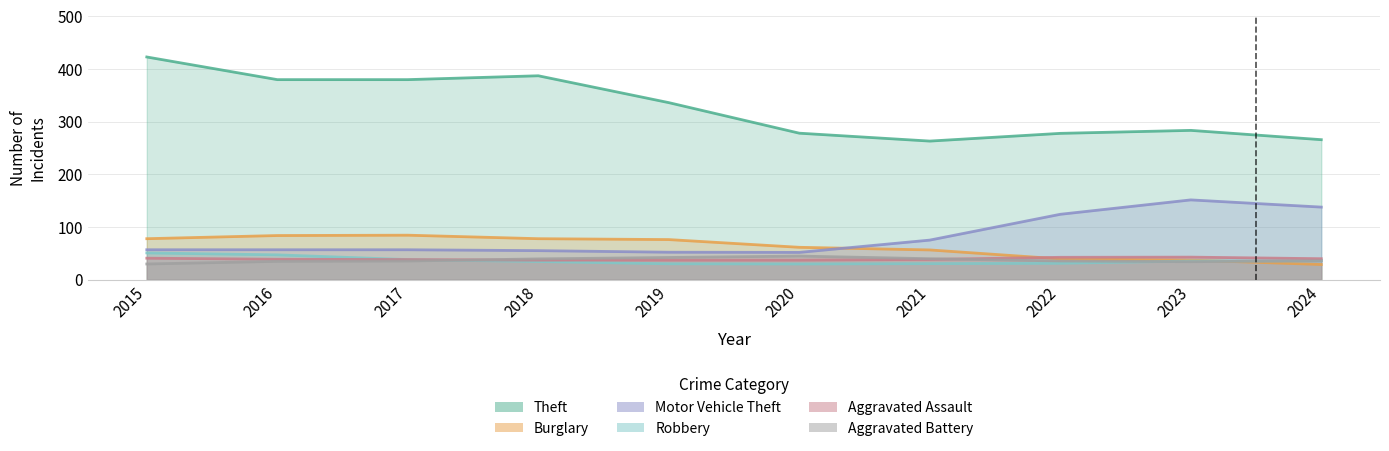

Between 2022 and 2018, which is larger?

2018